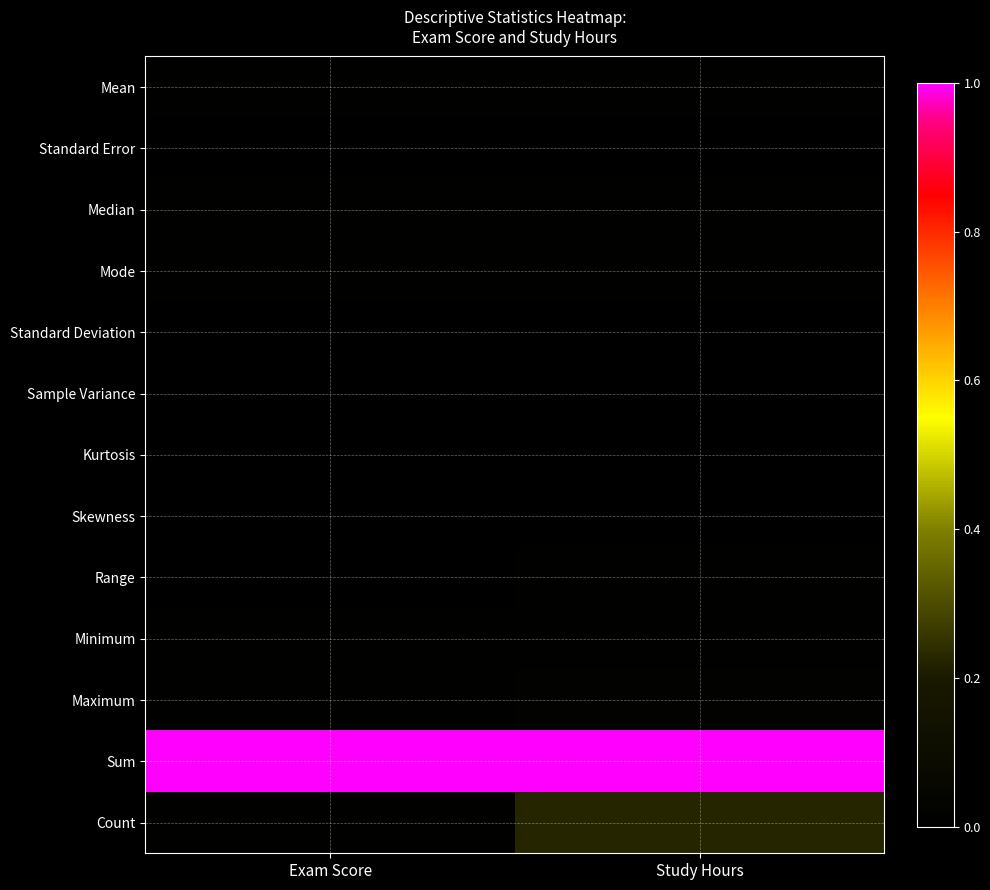

What is the total value across all series at Study Hours?

1.3